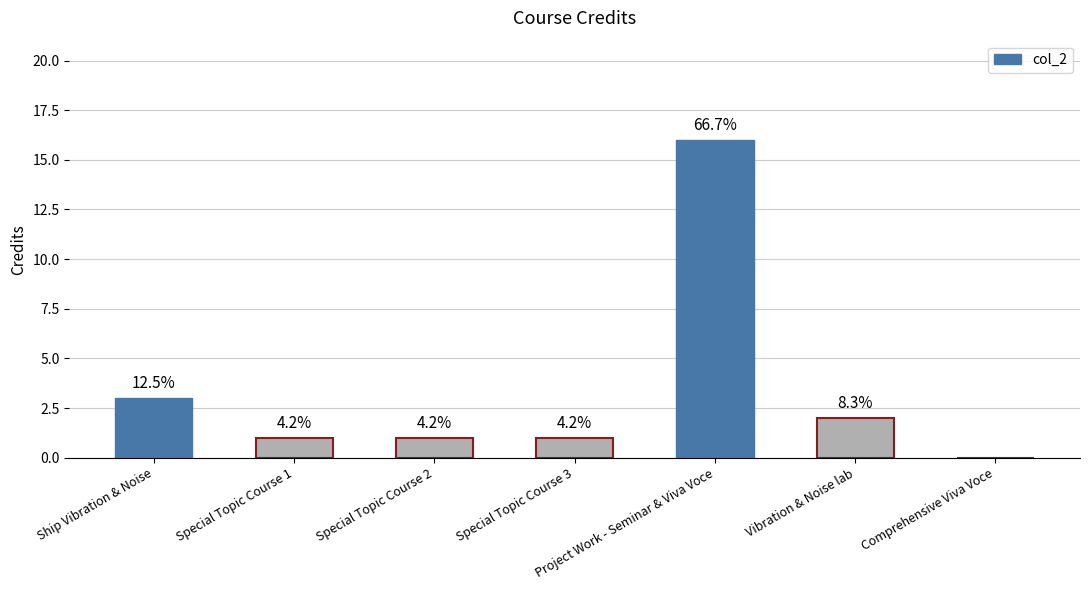

Are the bars horizontal?

No